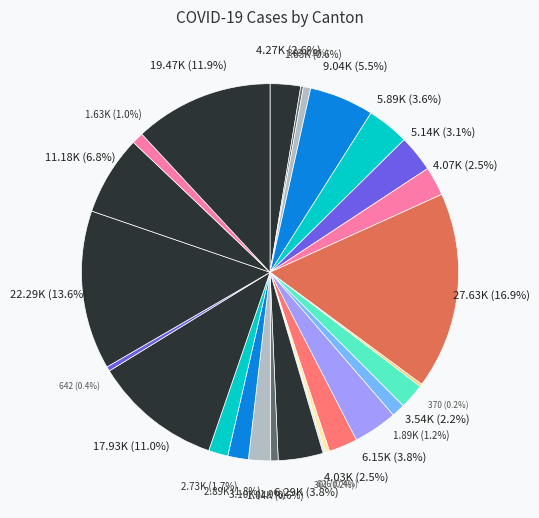

Rank the categories by value from highest to lowest.

GE, VD, ZH, TI, VS, BE, SG, LU, BL, BS, AG, FR, NE, GR, SO, SZ, TG, JU, ZG, SH, AR, UR, NW, GL, AI, OW